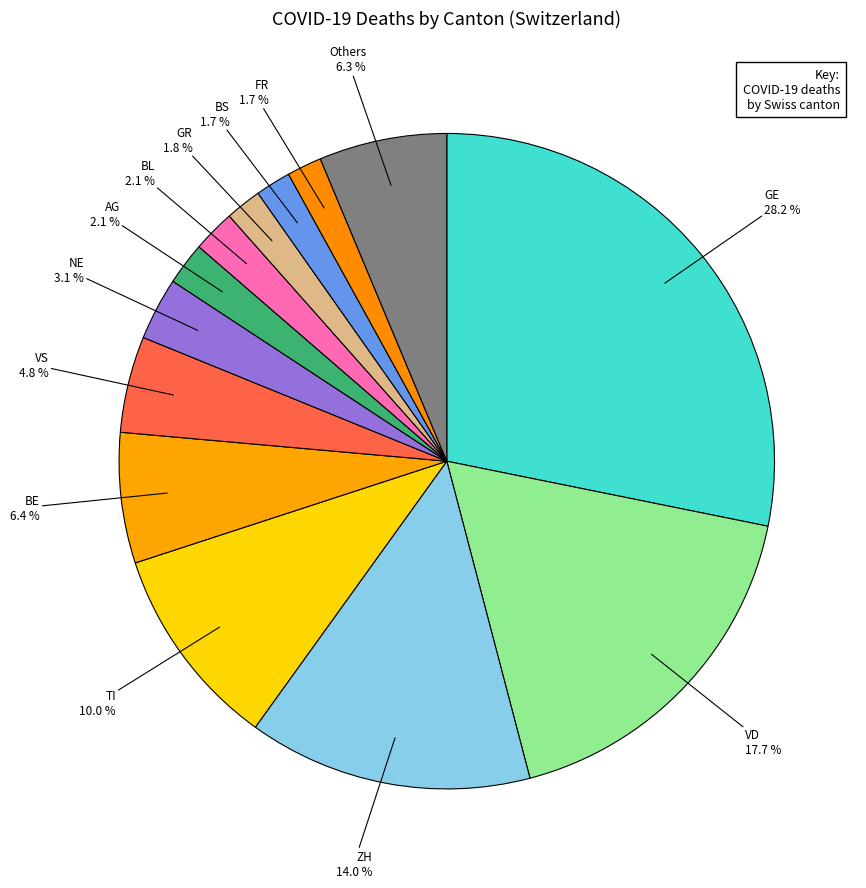

How many segments does this pie chart have?

13